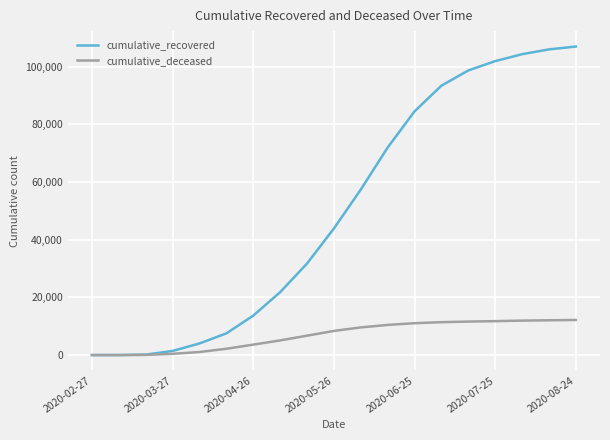

Rank the series by their maximum value, from lowest to highest.

cumulative_deceased, cumulative_recovered